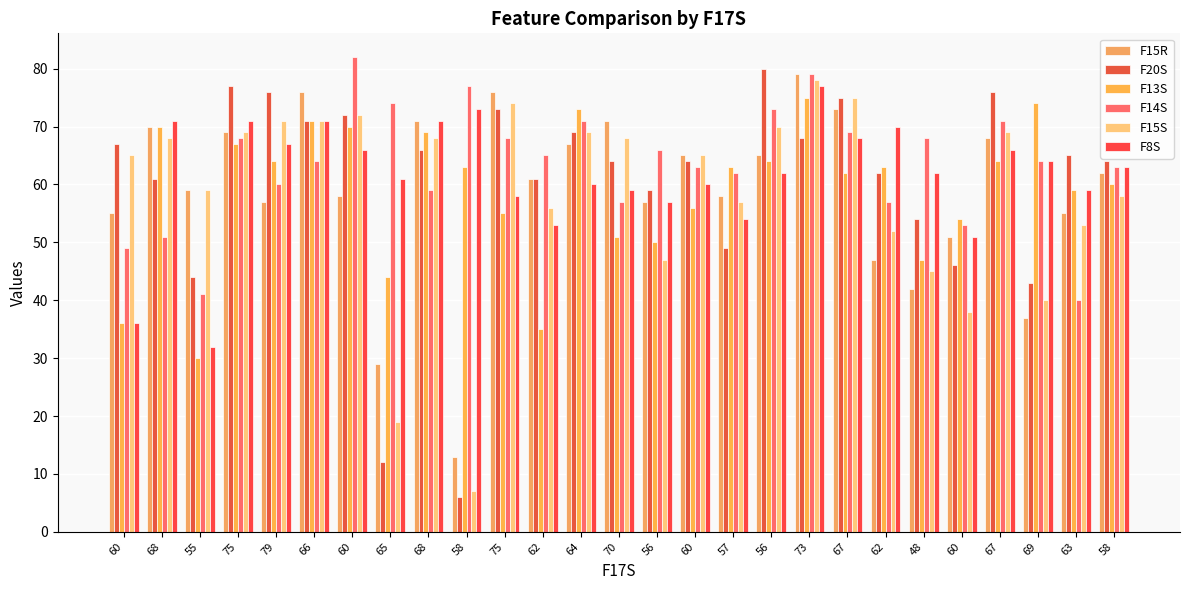

How many bars are there in each group?

6